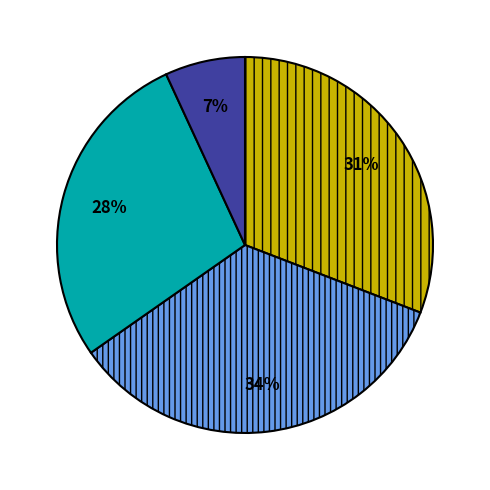

Is there a majority slice in this chart?

No